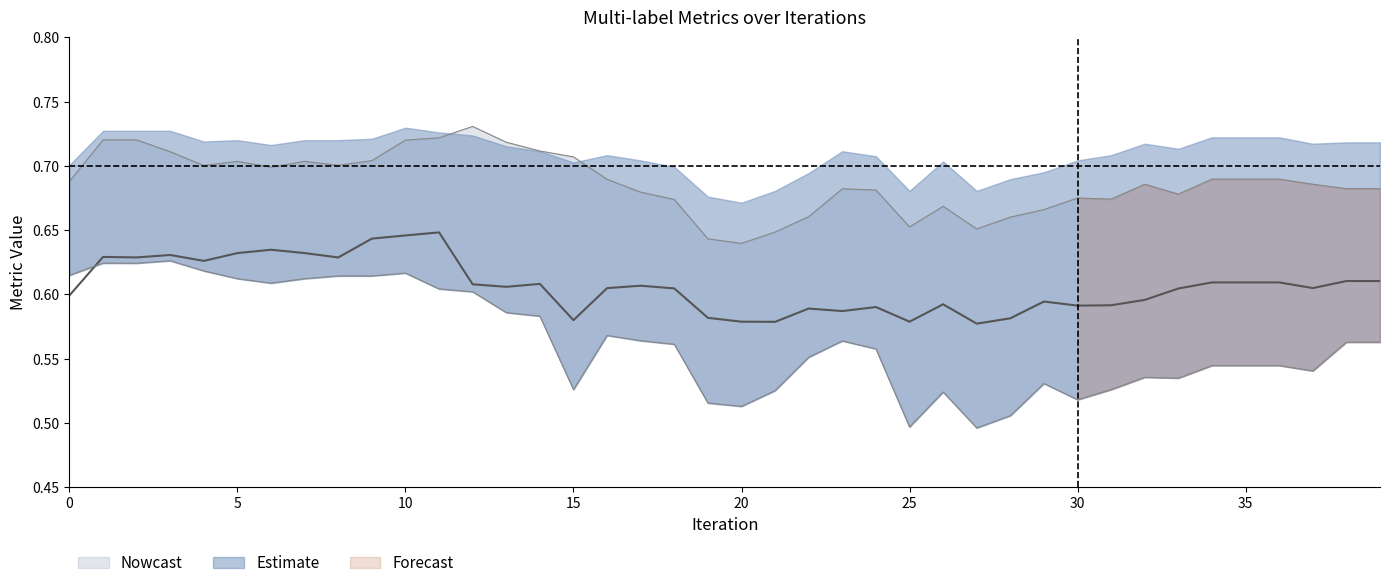

In macro_averaging, how many points are lower than both neighbors (excluding endpoints)?

9